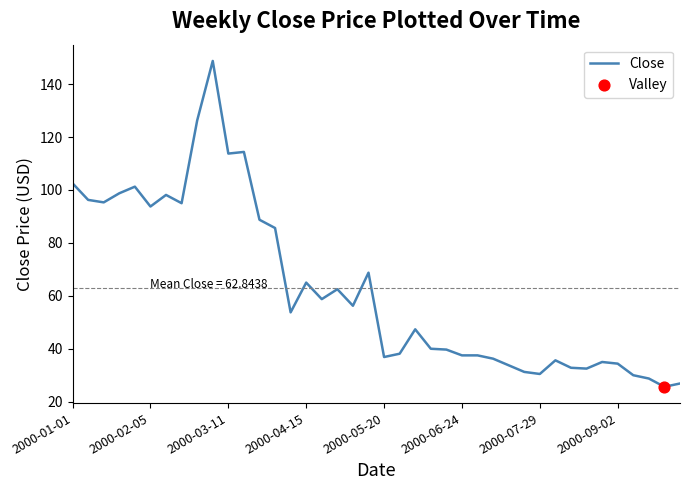

What is the maximum value shown in the chart?

148.8